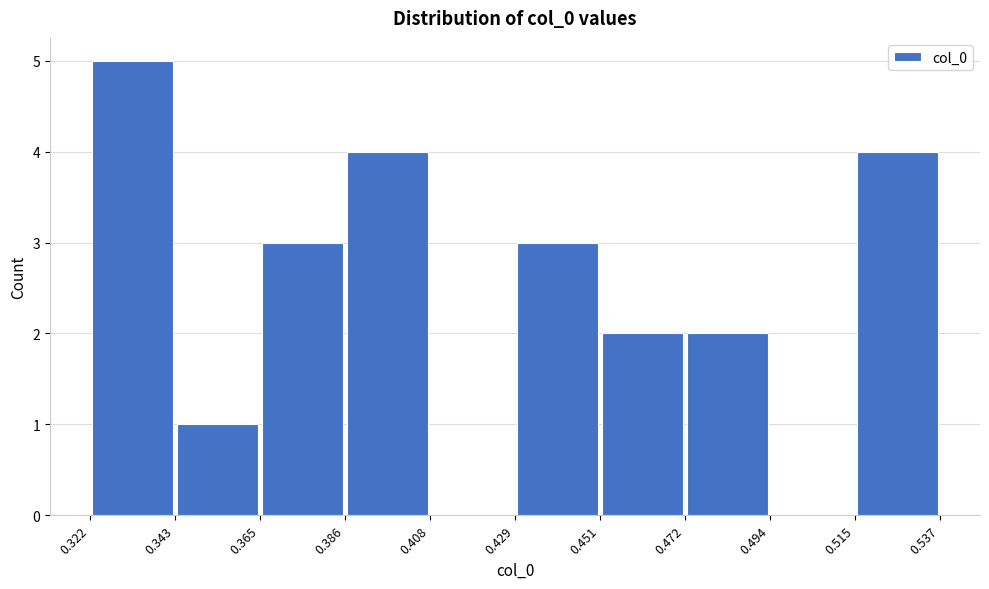

What is the height of the bar covering 0.451 to 0.472 on the x-axis? The values are not printed on the chart, so give them approximately, as read against the axis.

2